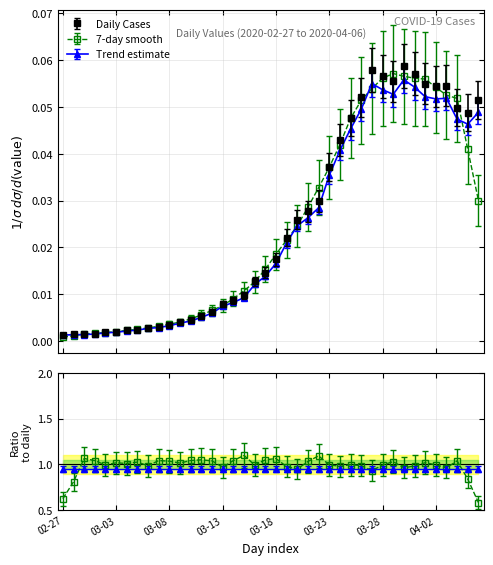

Which category has the lowest value across all series?

02-27